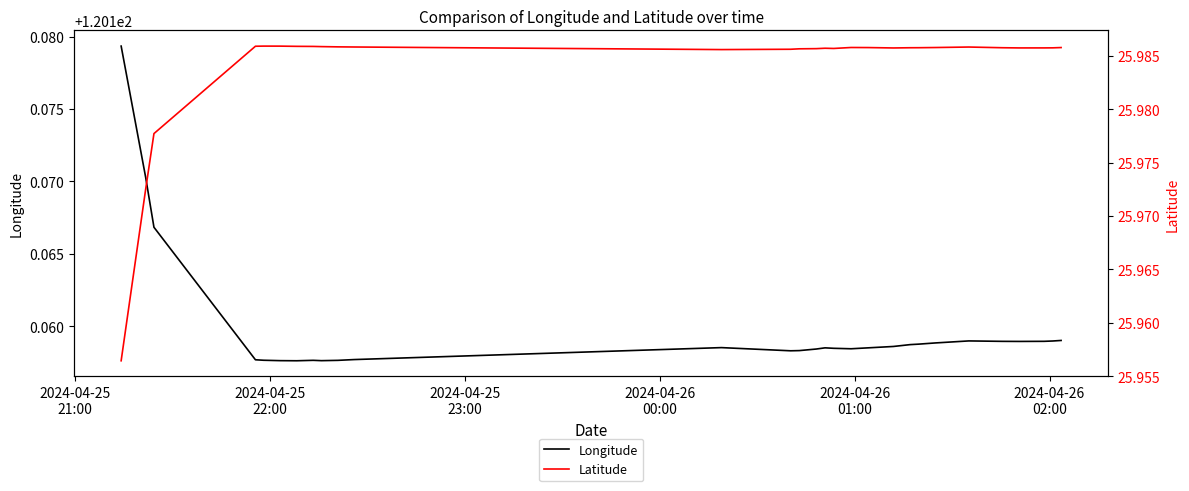

How many lines are shown in the chart?

2